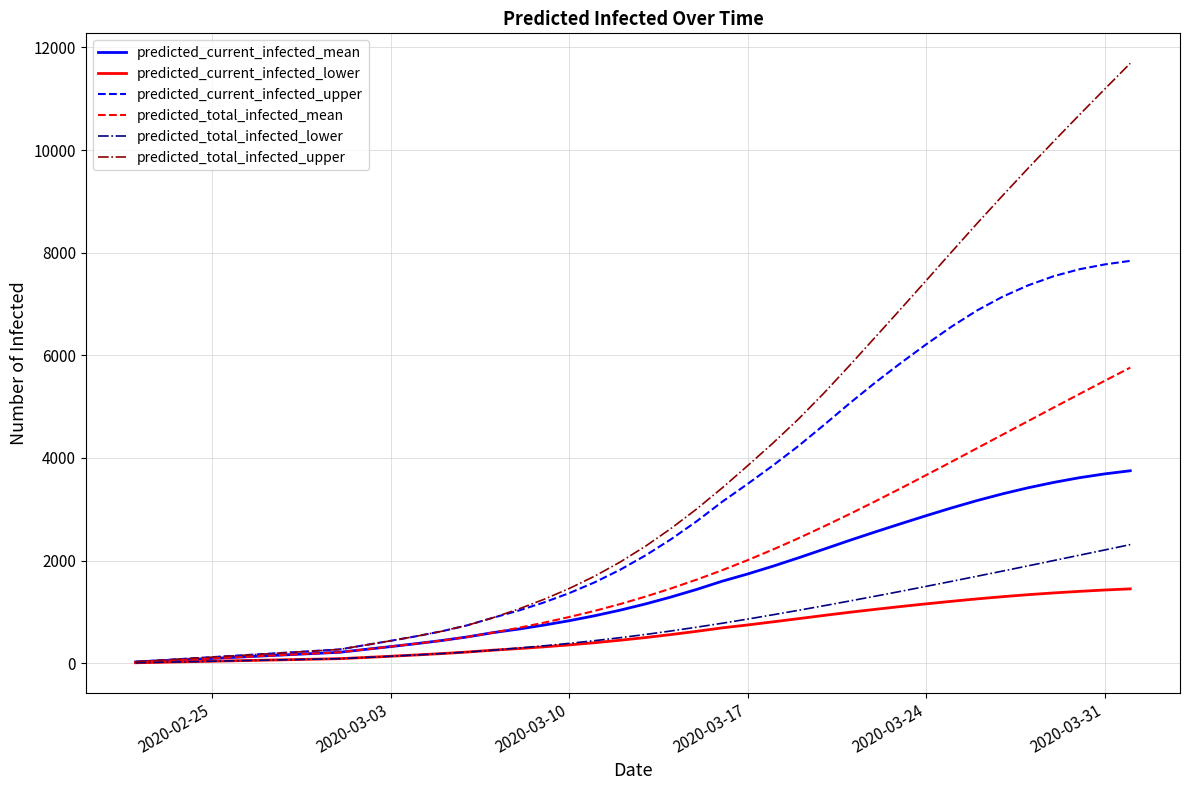

List the series in order of their peak value, lowest first.

predicted_current_infected_lower, predicted_total_infected_lower, predicted_current_infected_mean, predicted_total_infected_mean, predicted_current_infected_upper, predicted_total_infected_upper